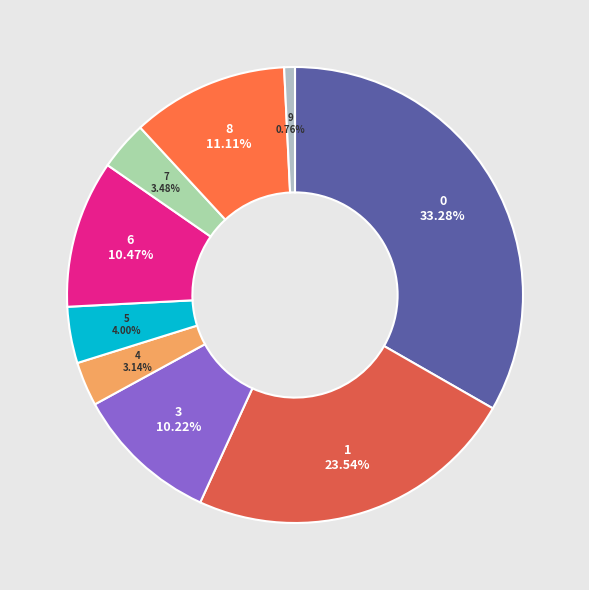

How many segments does this pie chart have?

9